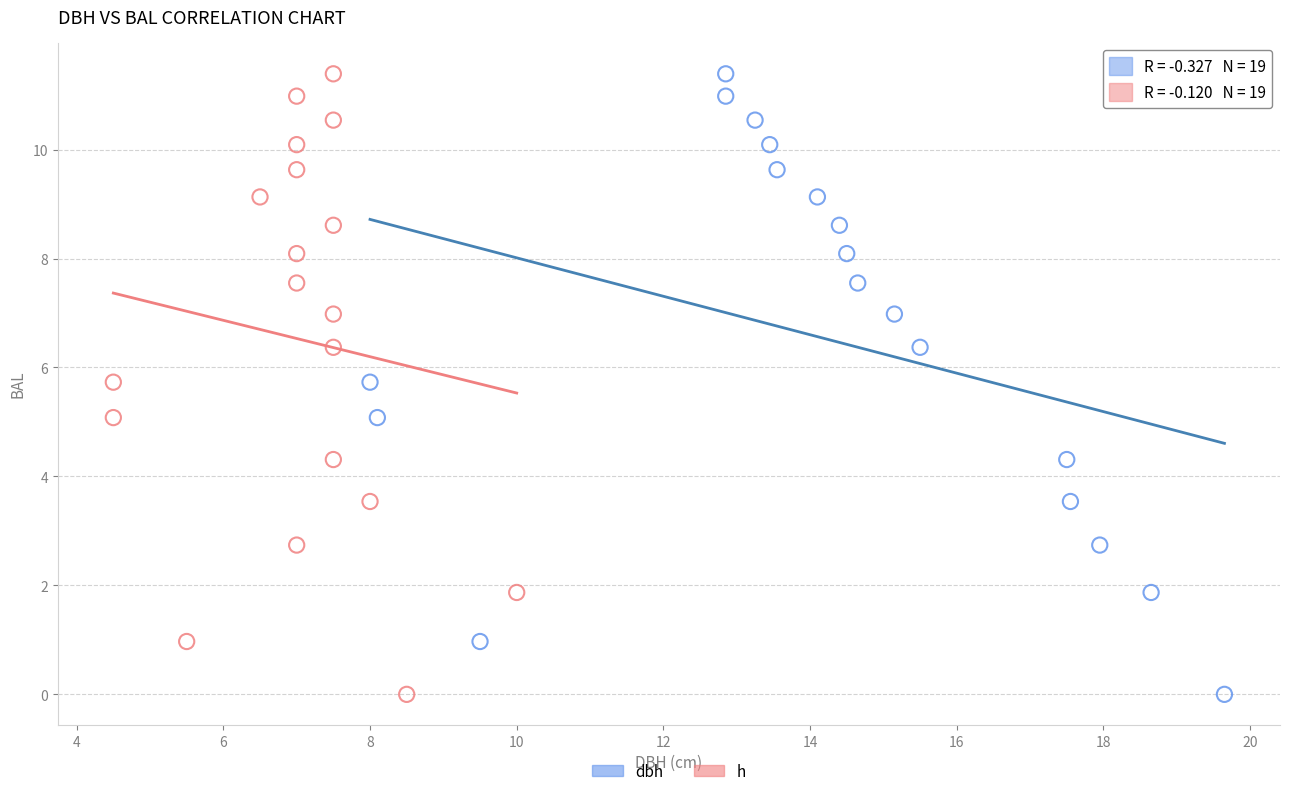

What are all the series names shown in the legend?

dbh, h